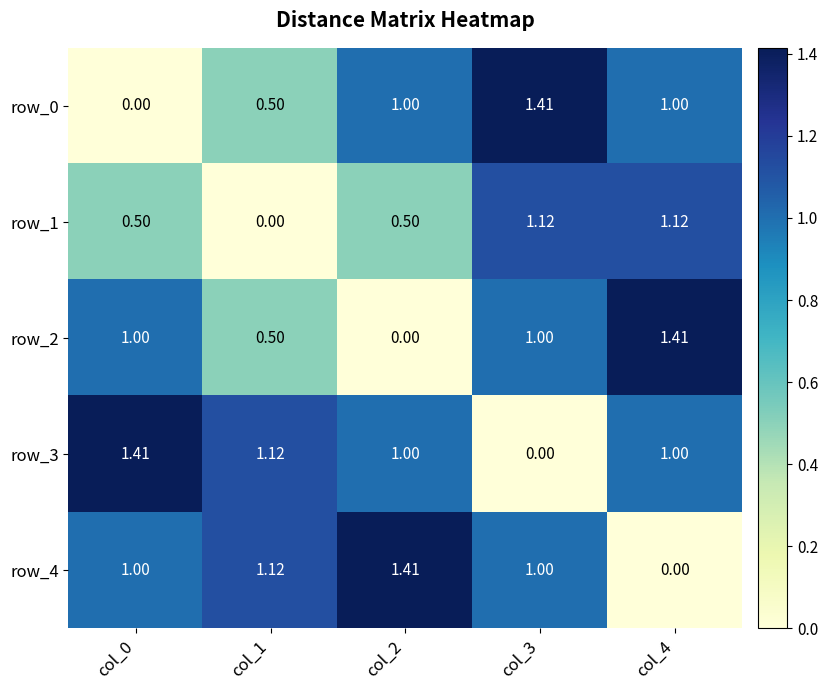

Is the value of row_1 at col_3 greater than the value of row_2 at col_4?

No